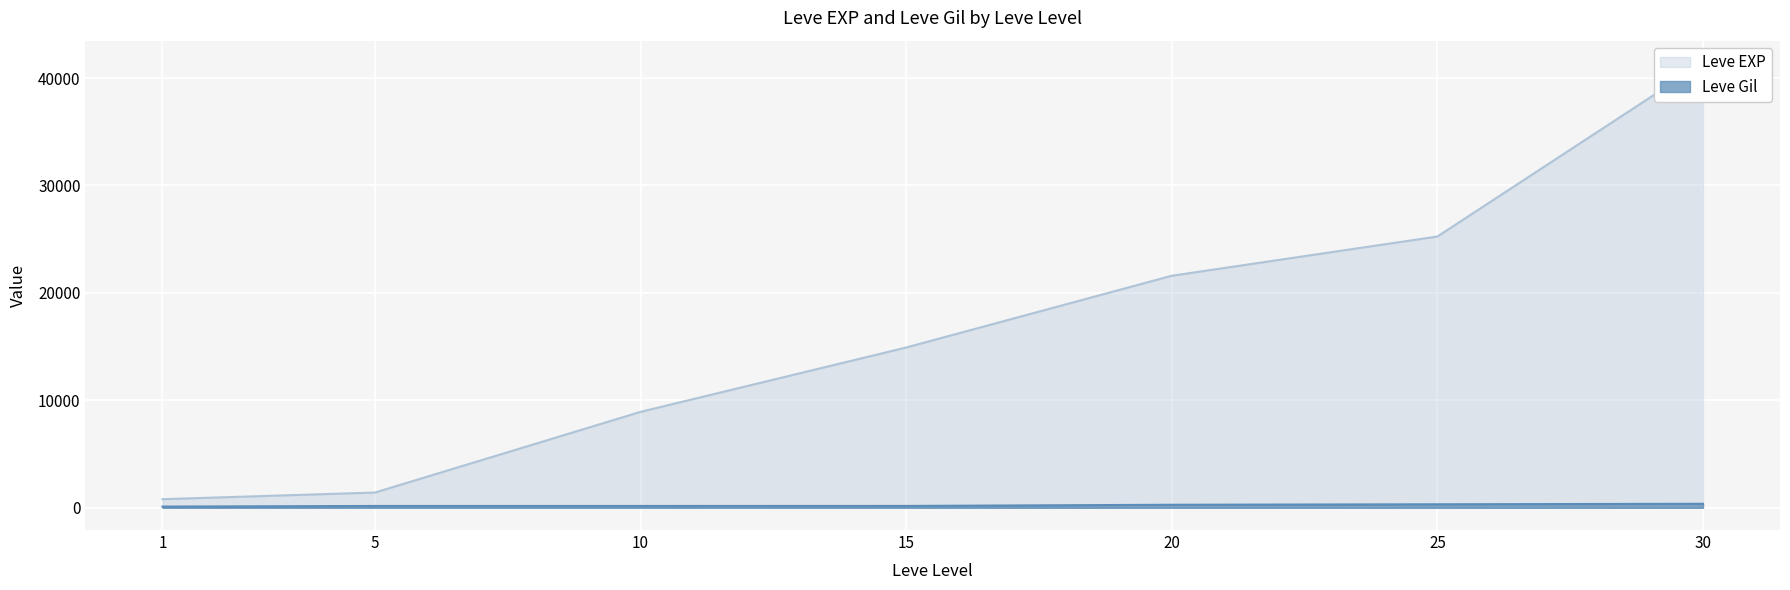

List the series in order of their overall mean, highest first.

Leve EXP, Leve Gil